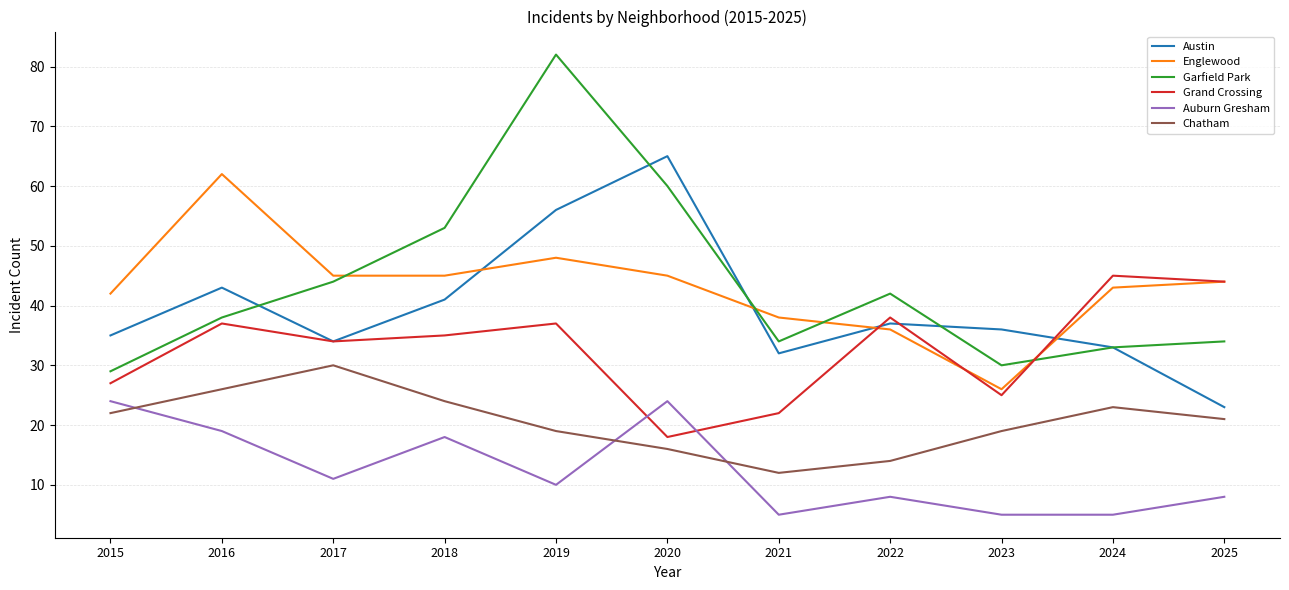

Reading right to left, what are all the values shown in this chart?

Austin: 23	33	36	37	32	65	56	41	34	43	35
Englewood: 44	43	26	36	38	45	48	45	45	62	42
Garfield Park: 34	33	30	42	34	60	82	53	44	38	29
Grand Crossing: 44	45	25	38	22	18	37	35	34	37	27
Auburn Gresham: 8	5	5	8	5	24	10	18	11	19	24
Chatham: 21	23	19	14	12	16	19	24	30	26	22